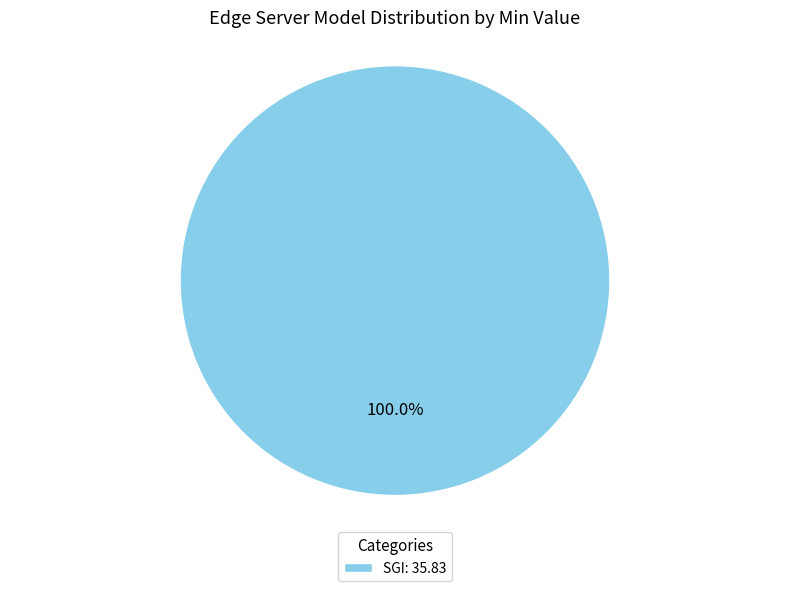

Count the number of slices in the pie.

1